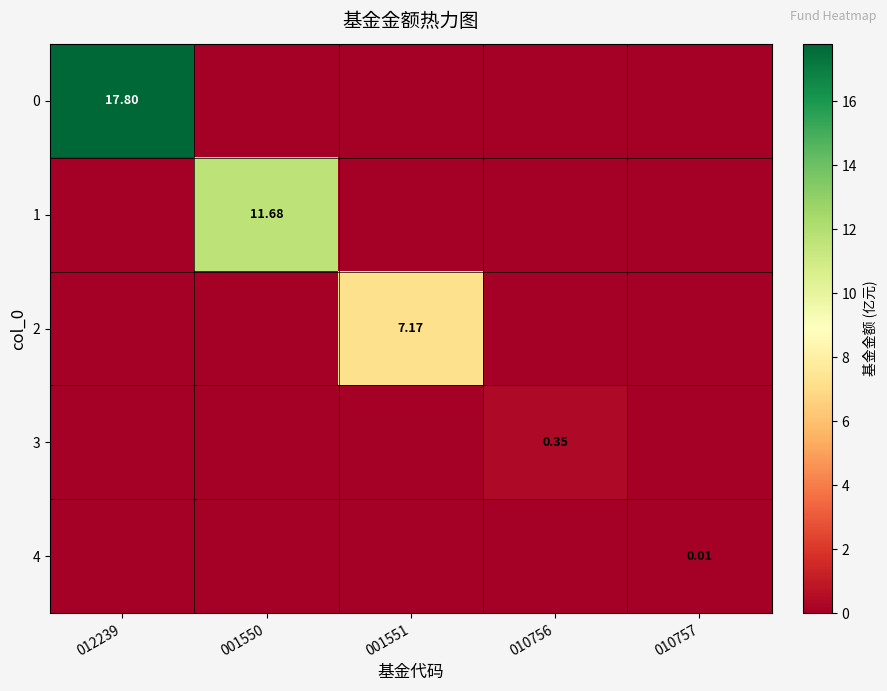

What is the difference between the highest and lowest values at 012239?

17.8